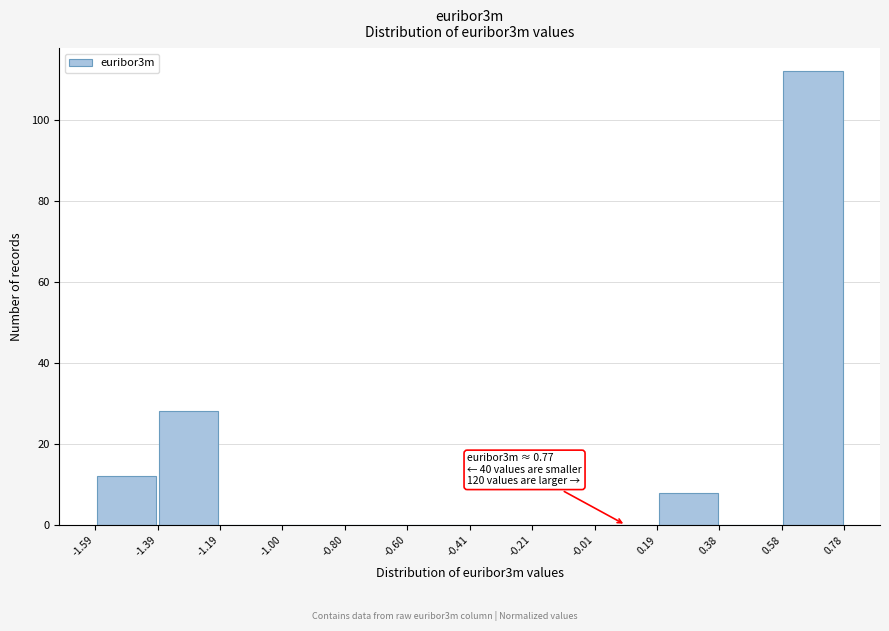

Over which range of the x-axis is the bar tallest?

0.58 to 0.78